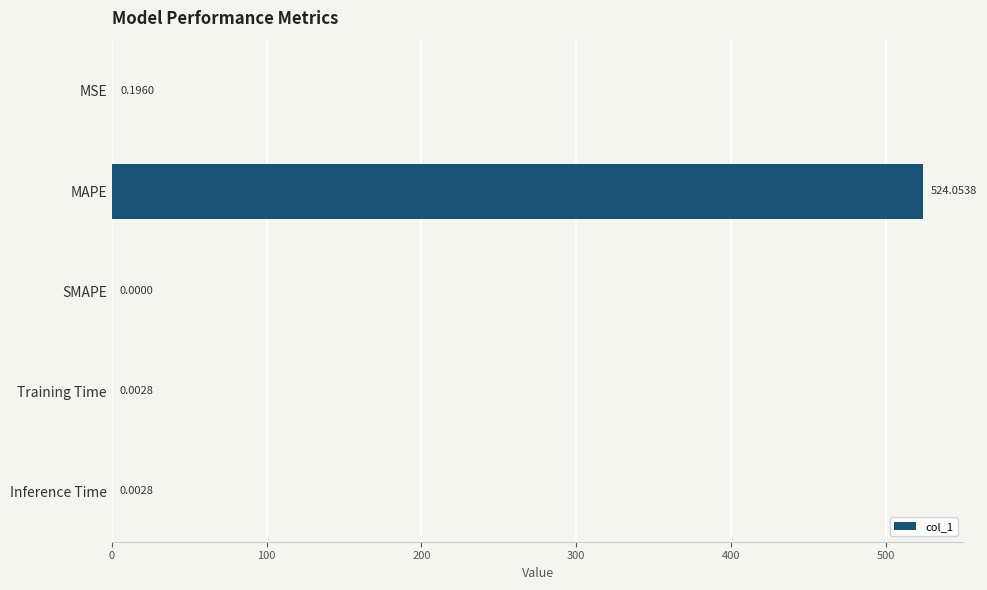

At which category does the chart reach its peak across all series?

MAPE